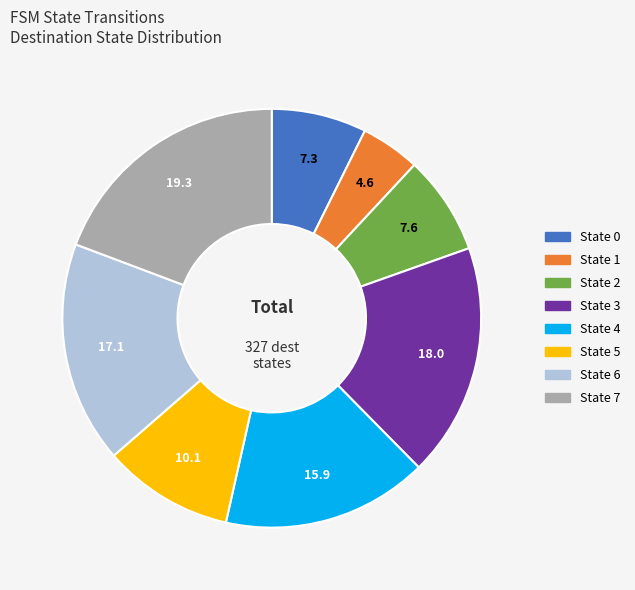

How many slices are in this pie chart?

8